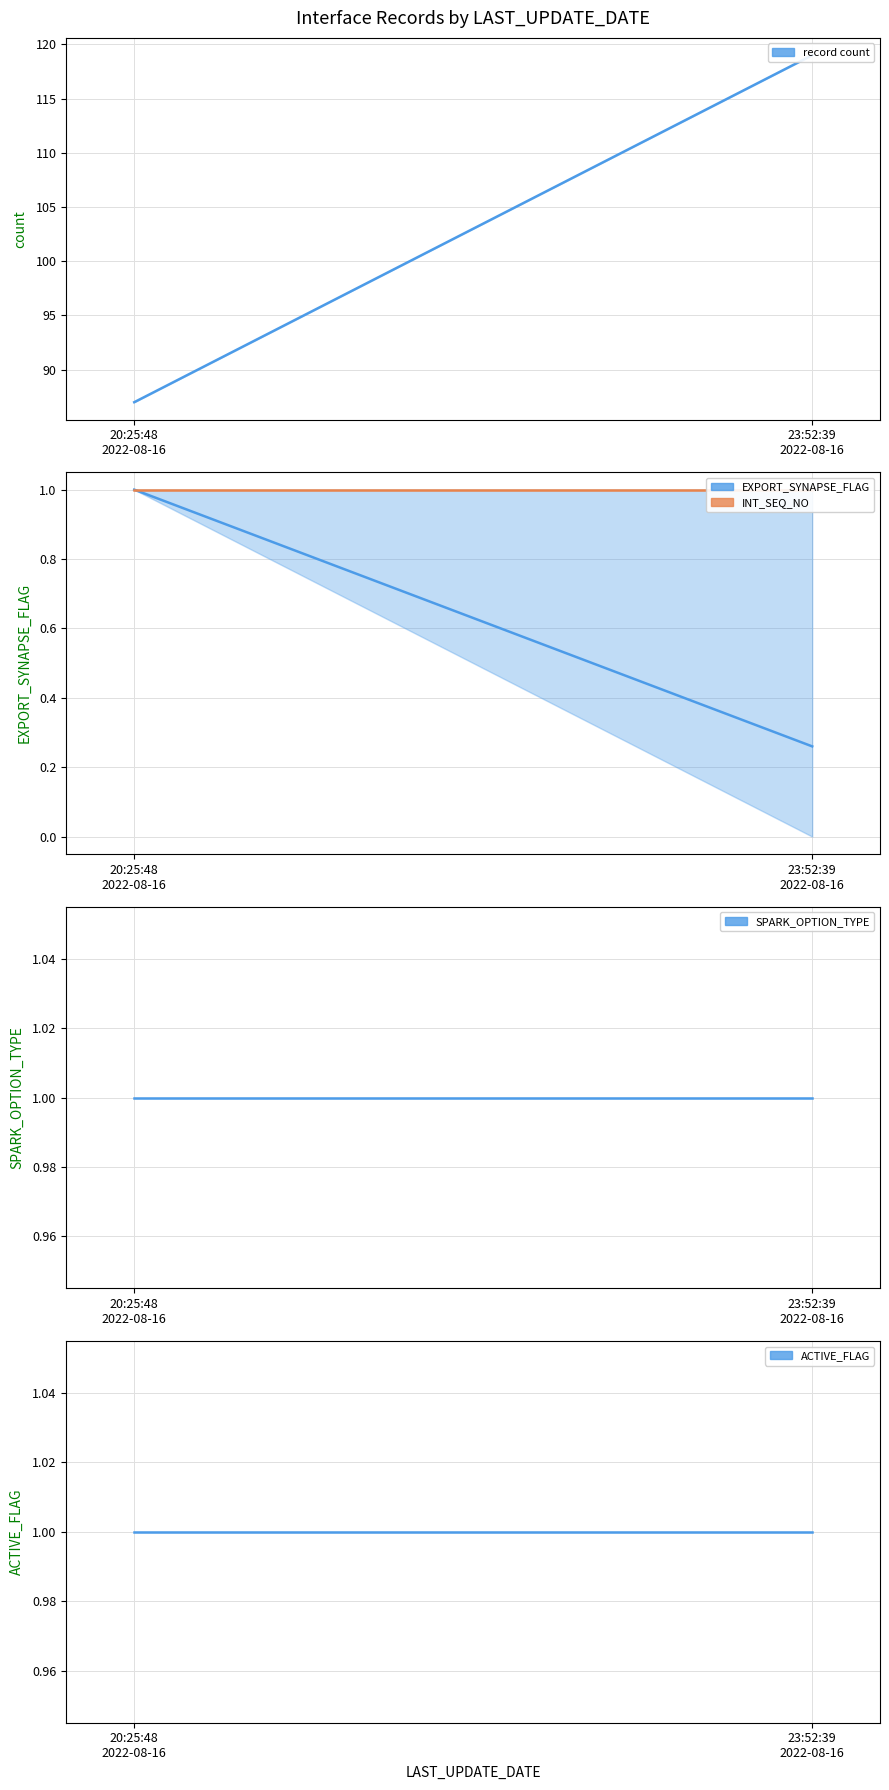

Rank the series at 20:25:48
2022-08-16 from lowest to highest value.

EXPORT_SYNAPSE_FLAG, INT_SEQ_NO, SPARK_OPTION_TYPE, ACTIVE_FLAG, record count